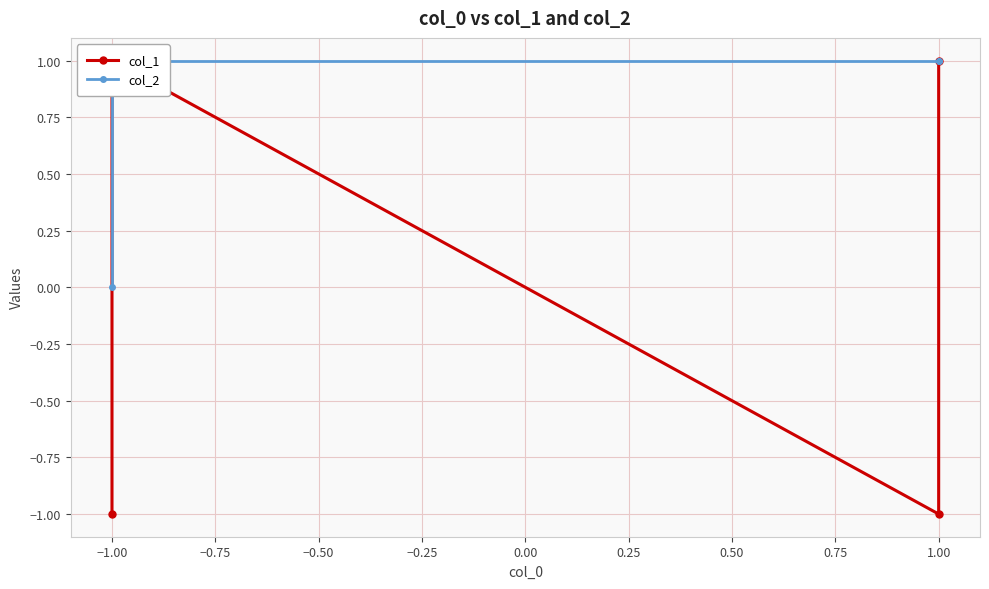

Reading left to right, extract all data points from this chart.

col_1: -1	1	-1	1
col_2: 0	1	1	1